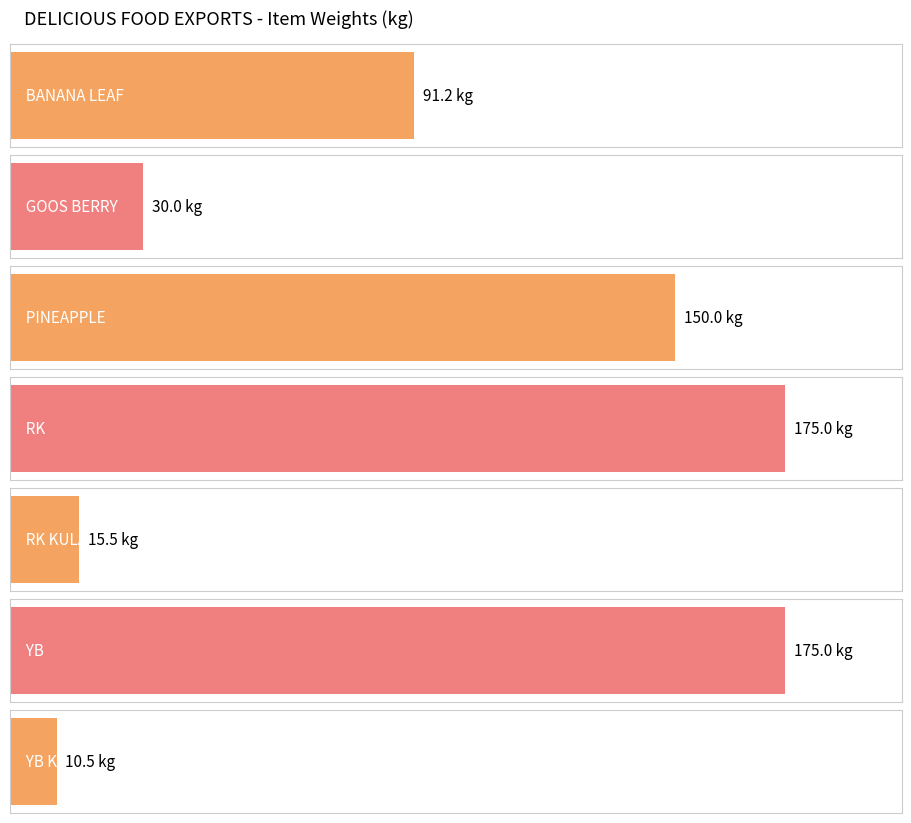

What is the minimum value shown in the chart?

10.5